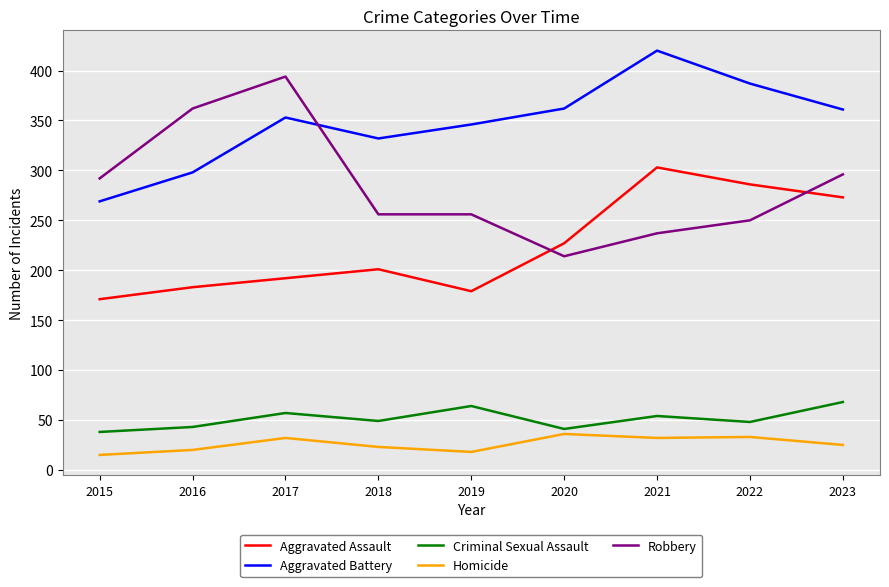

What is the total value across all series at 2018?

861